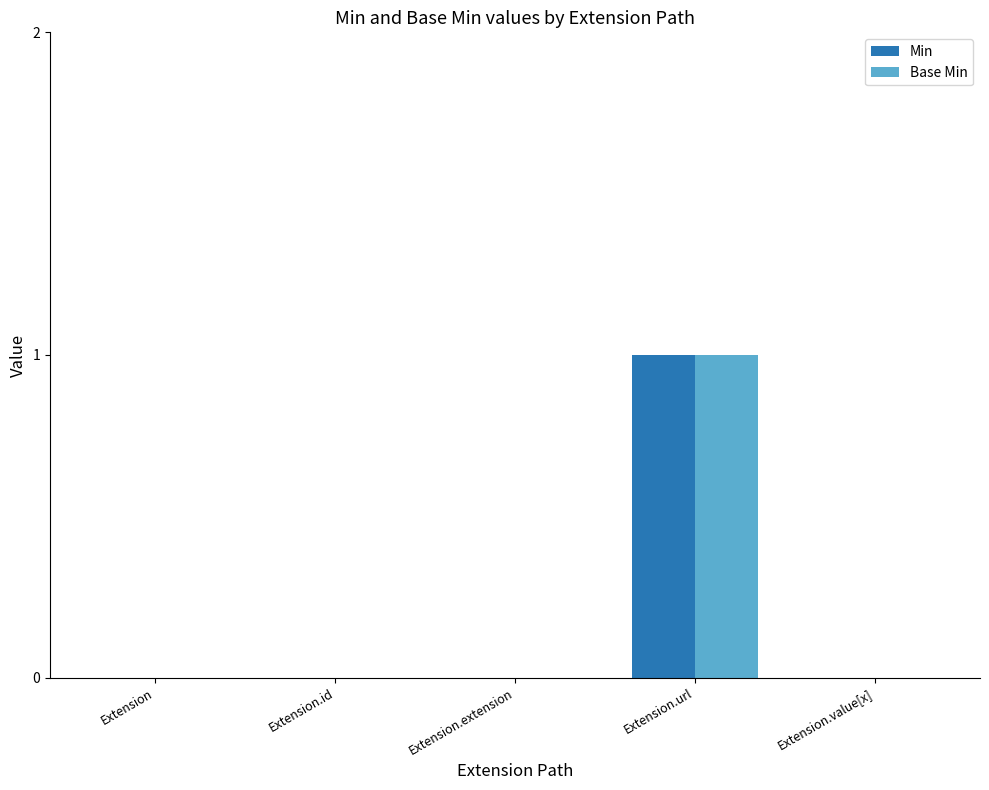

True or false: Min has a value of 0 at Extension.value[x].

True